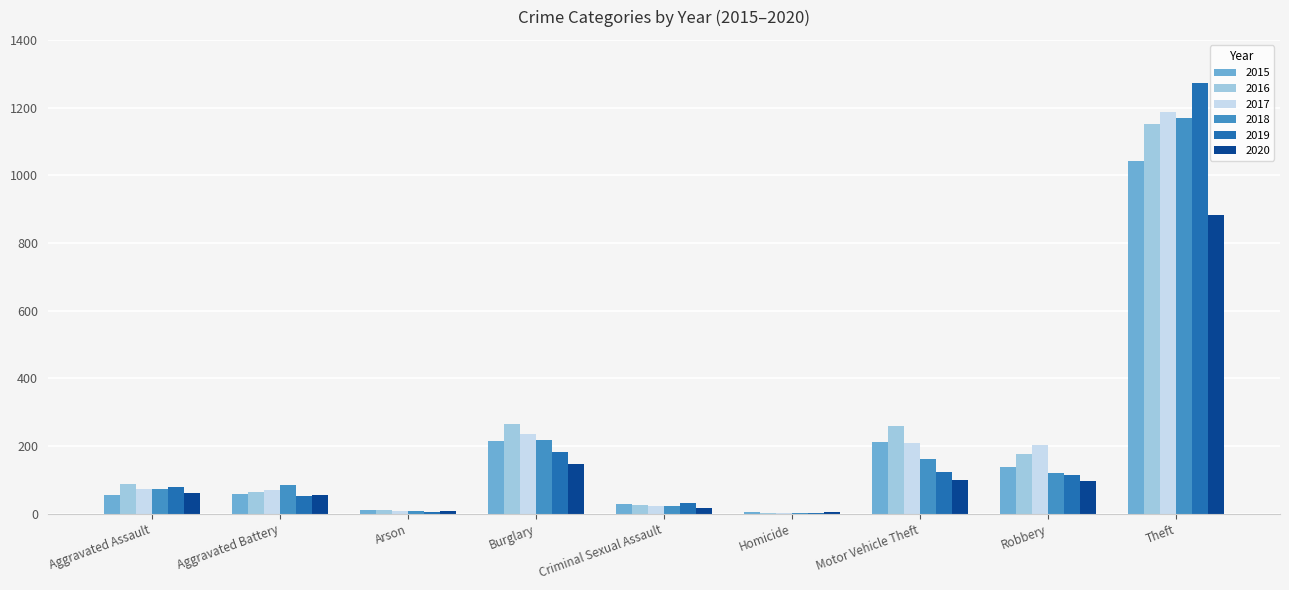

True or false: 2016 has a value of 266 at Burglary.

True